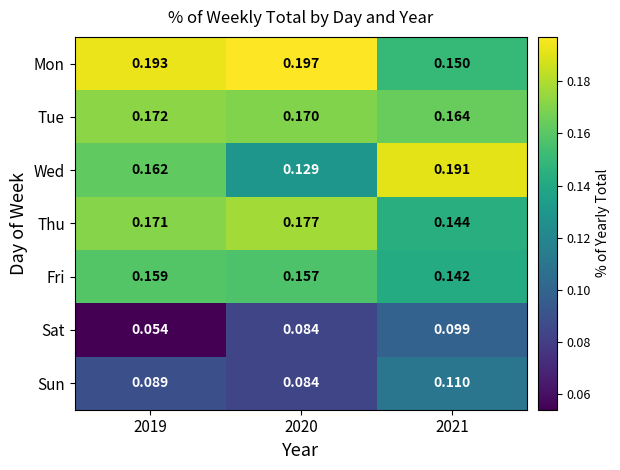

Between 2019 and 2021, which series saw the biggest shift?

Sat